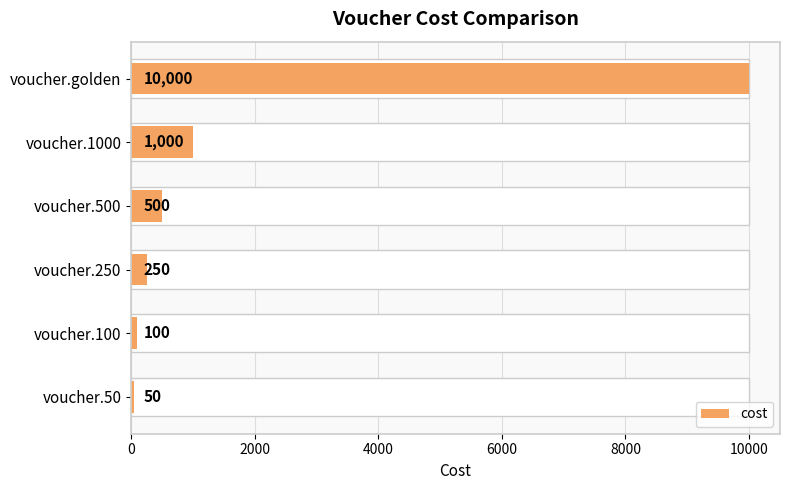

What is the average value?

1983